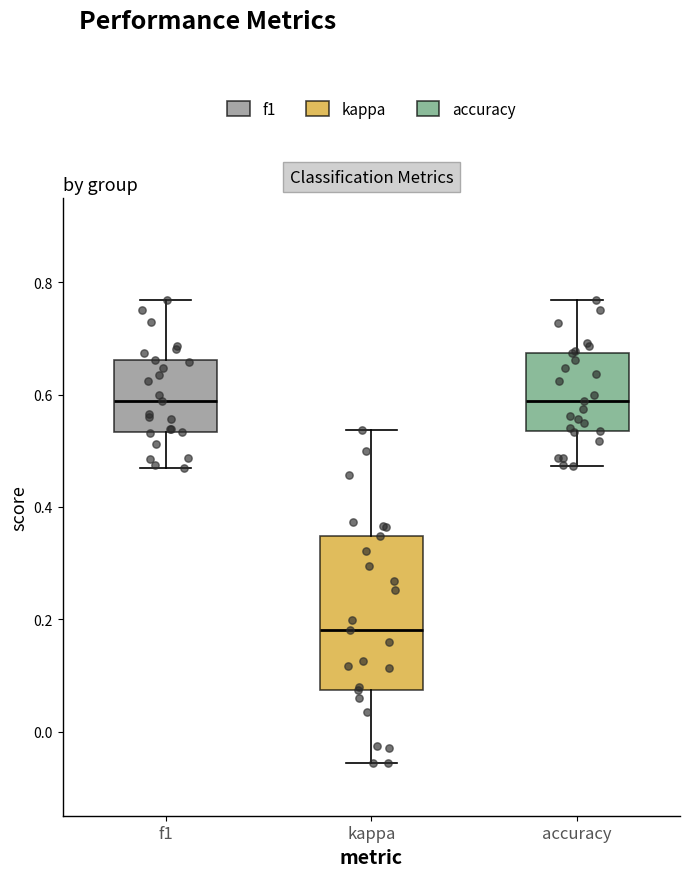

Where is the upper edge of the box for accuracy on the y-axis? The values are not printed on the chart, so give them approximately, as read against the axis.

0.68